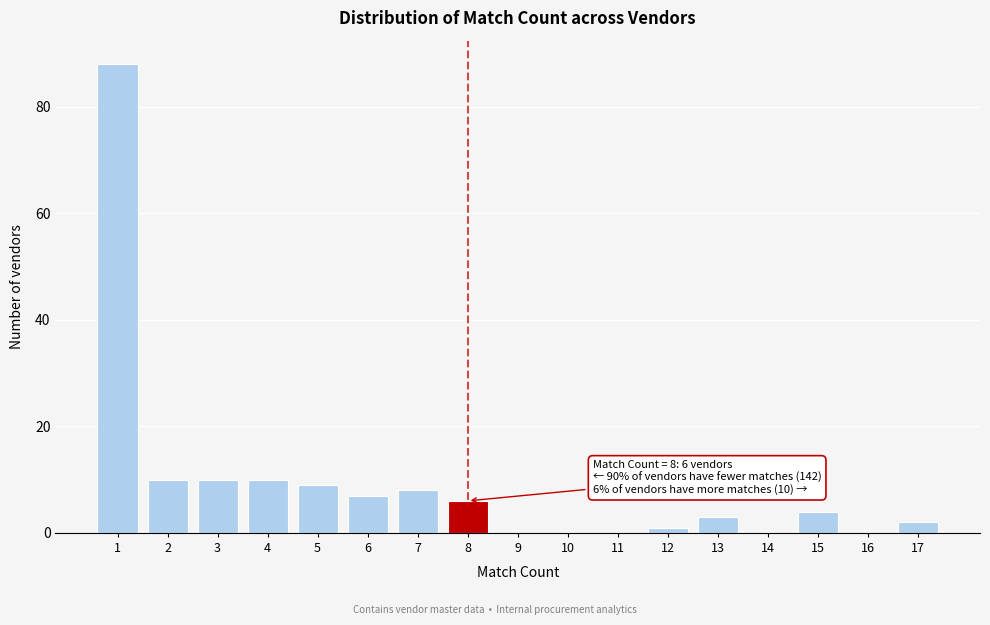

Reading left to right, transcribe all the data shown in this chart.

1=88	2=10	3=10	4=10	5=9	6=7	7=8	8=6	9=0	10=0	11=0	12=1	13=3	14=0	15=4	16=0	17=2